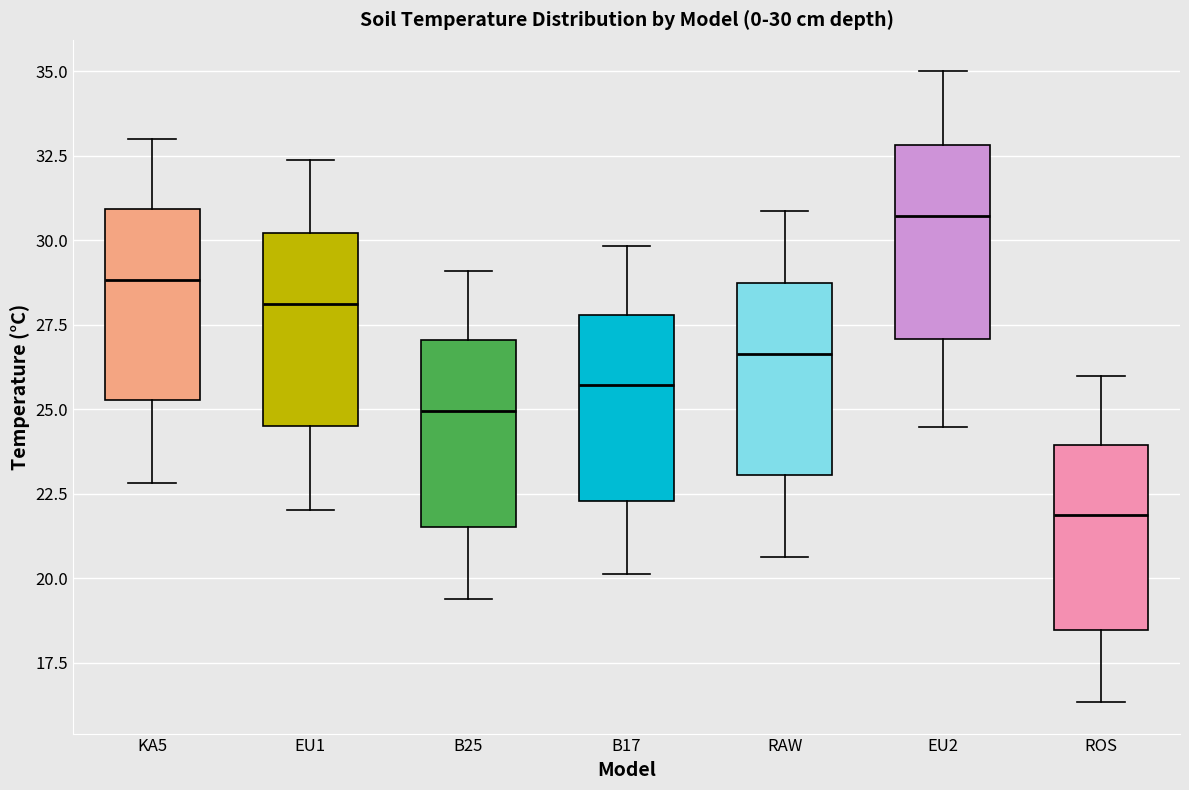

Which box's median line is the lowest?

ROS